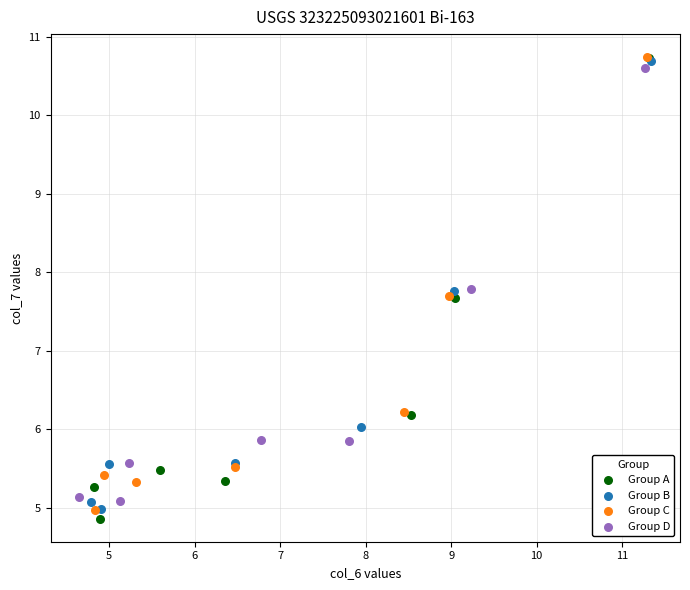

What are all the series names shown in the legend?

Group A, Group B, Group C, Group D